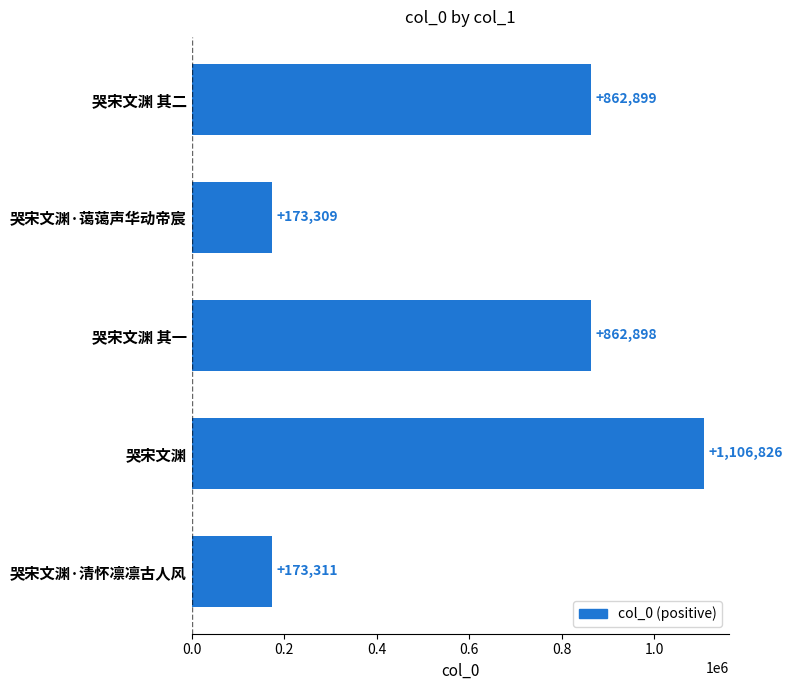

Reading top to bottom, extract all data points from this chart.

哭宋文渊 其二=862899	哭宋文渊·蔼蔼声华动帝宸=173309	哭宋文渊 其一=862898	哭宋文渊=1106826	哭宋文渊·清怀凛凛古人风=173311